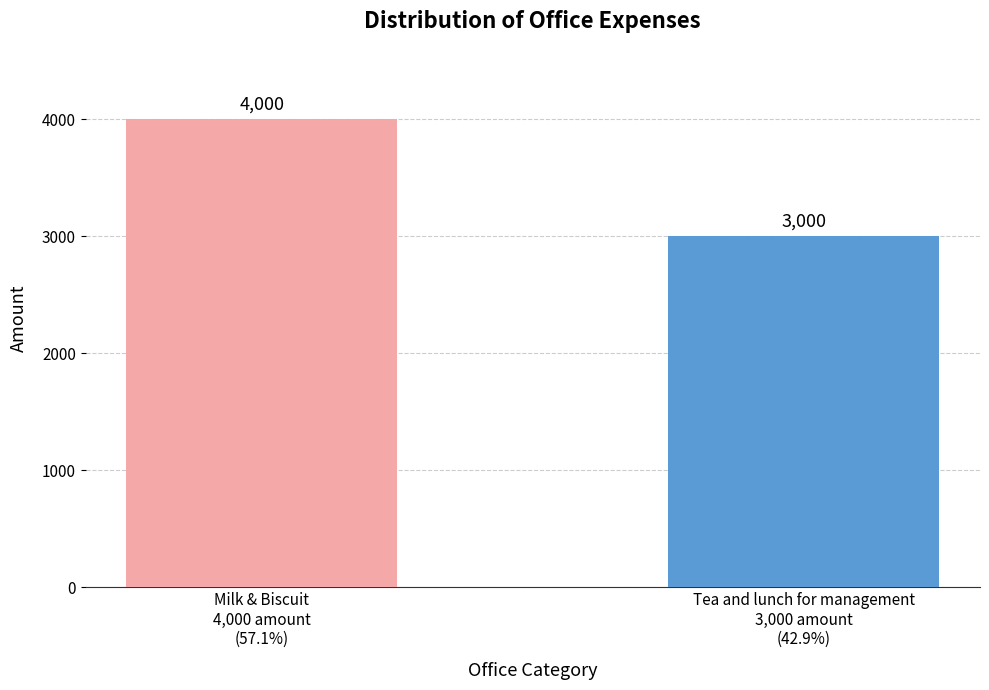

What is the difference between the maximum and minimum values?

1000